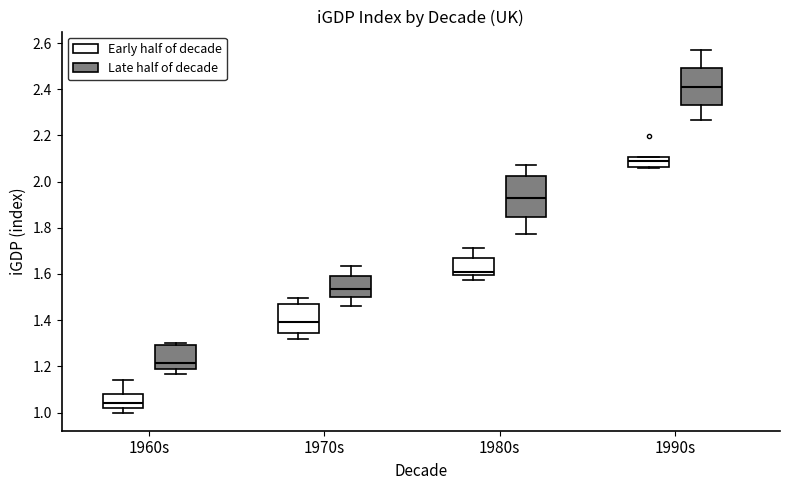

Reading left to right, read every box against the y-axis: the position of its median line, the range the box covers, and the ends of its whiskers. The values are not printed on the chart, so give them approximately, as read against the axis.

1960s (Early half of decade): median 1.04, box 1.02 to 1.08, whiskers 1.00 to 1.14
1960s (Late half of decade): median 1.22, box 1.18 to 1.30, whiskers 1.16 to 1.30 (just above the box's upper edge)
1970s (Early half of decade): median 1.40, box 1.34 to 1.48, whiskers 1.32 to 1.50
1970s (Late half of decade): median 1.54, box 1.50 to 1.58, whiskers 1.46 to 1.64
1980s (Early half of decade): median 1.60 (just above the box's lower edge), box 1.60 to 1.66, whiskers 1.58 to 1.72
1980s (Late half of decade): median 1.92, box 1.84 to 2.02, whiskers 1.78 to 2.08
1990s (Early half of decade): median 2.08, box 2.06 to 2.10, whiskers 2.06 to 2.10
1990s (Late half of decade): median 2.40, box 2.34 to 2.50, whiskers 2.26 to 2.58